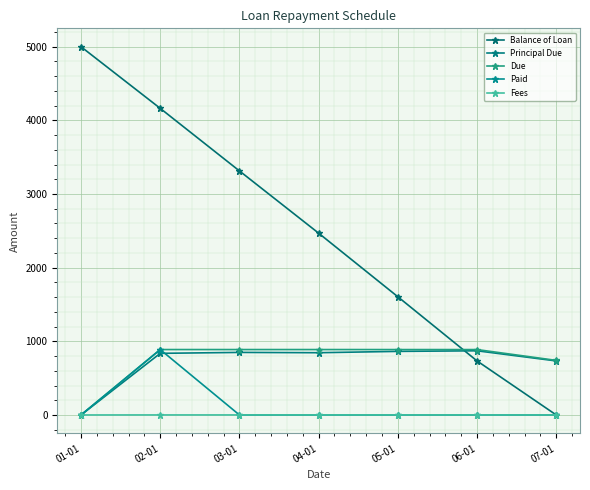

The value of Fees at 01-01 is 0.0. True or false?

True